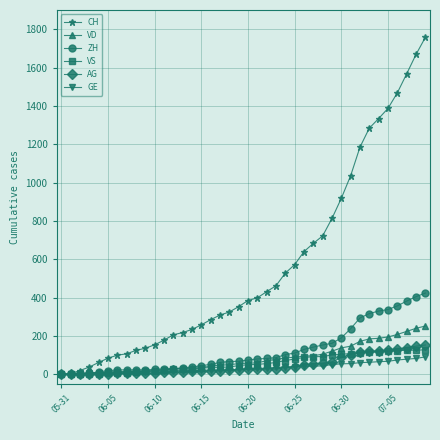

What is the greatest value displayed?

1757